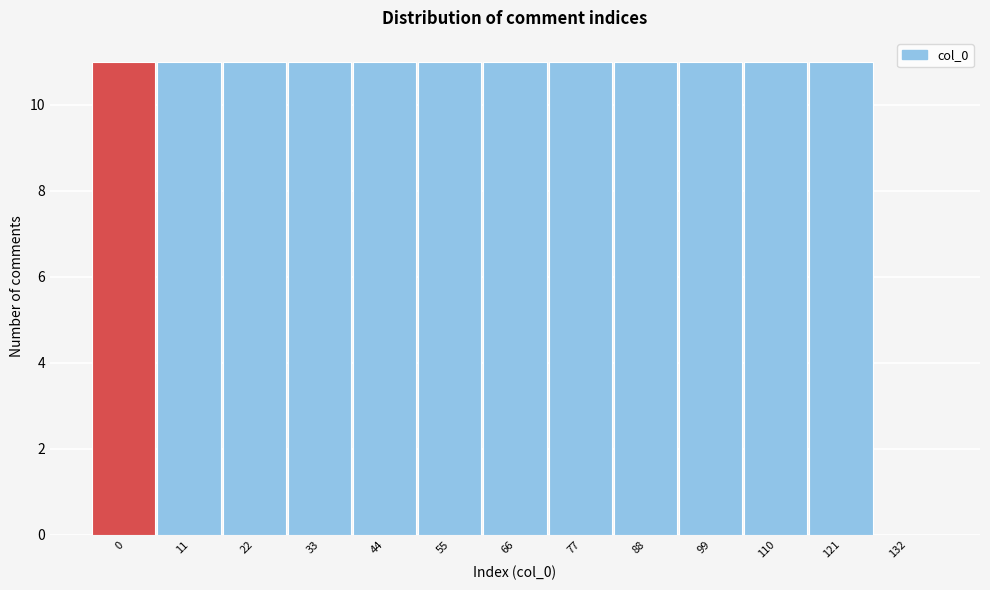

Reading left to right, transcribe all the data shown in this chart.

0=11	11=11	22=11	33=11	44=11	55=11	66=11	77=11	88=11	99=11	110=11	121=11	132=0